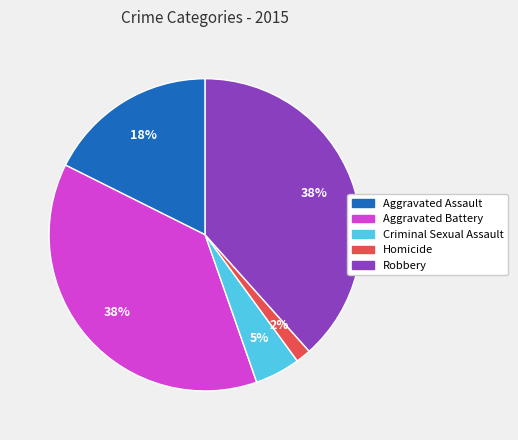

Between Criminal Sexual Assault and Robbery, which is larger?

Robbery